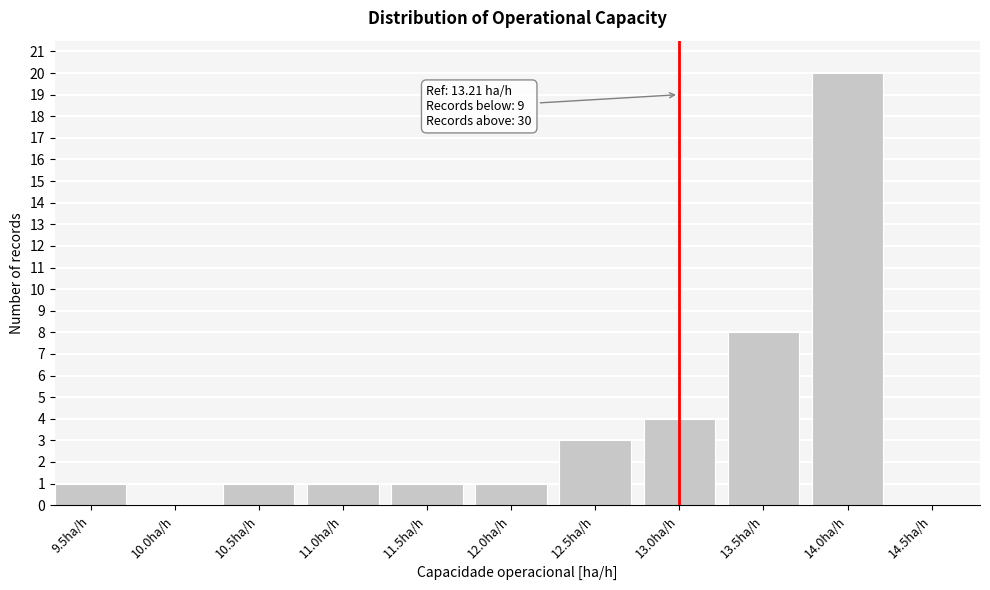

Reading right to left, extract all data points from this chart.

14.5ha/h=0	14.0ha/h=20	13.5ha/h=8	13.0ha/h=4	12.5ha/h=3	12.0ha/h=1	11.5ha/h=1	11.0ha/h=1	10.5ha/h=1	10.0ha/h=0	9.5ha/h=1